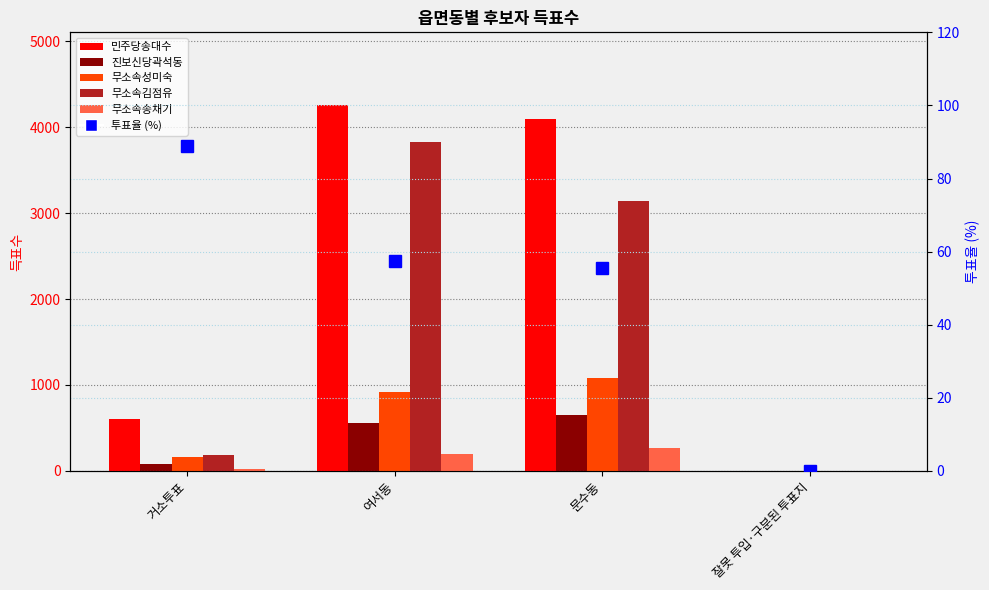

Which series changed the most between 여서동 and 잘못 투입·구분된 투표지?

민주당송대수